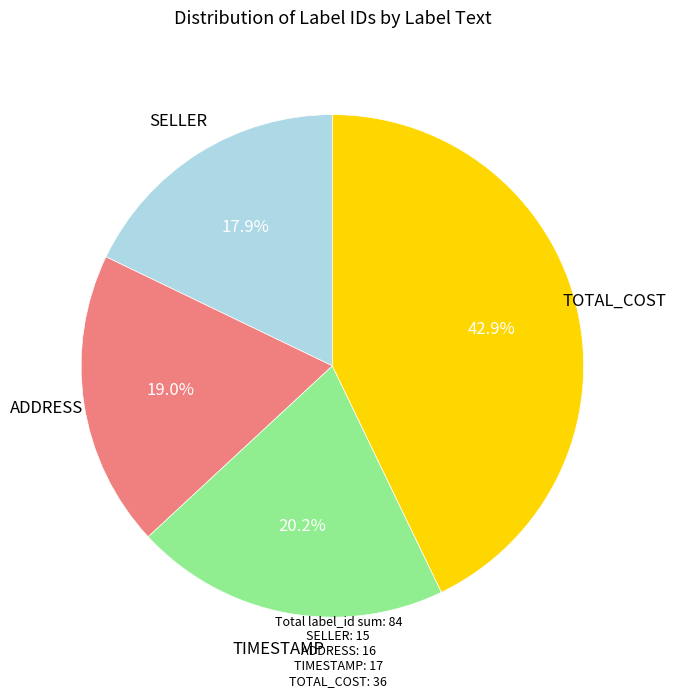

Which has a higher value, ADDRESS or TOTAL_COST?

TOTAL_COST